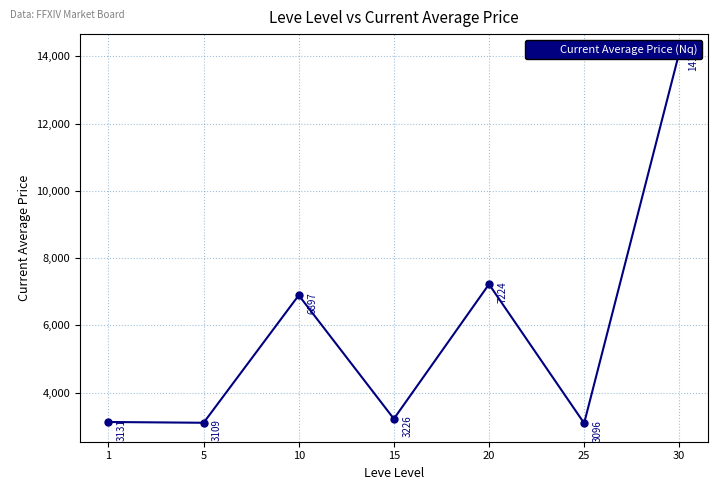

How many points are lower than both their immediate neighbors (excluding endpoints)?

3